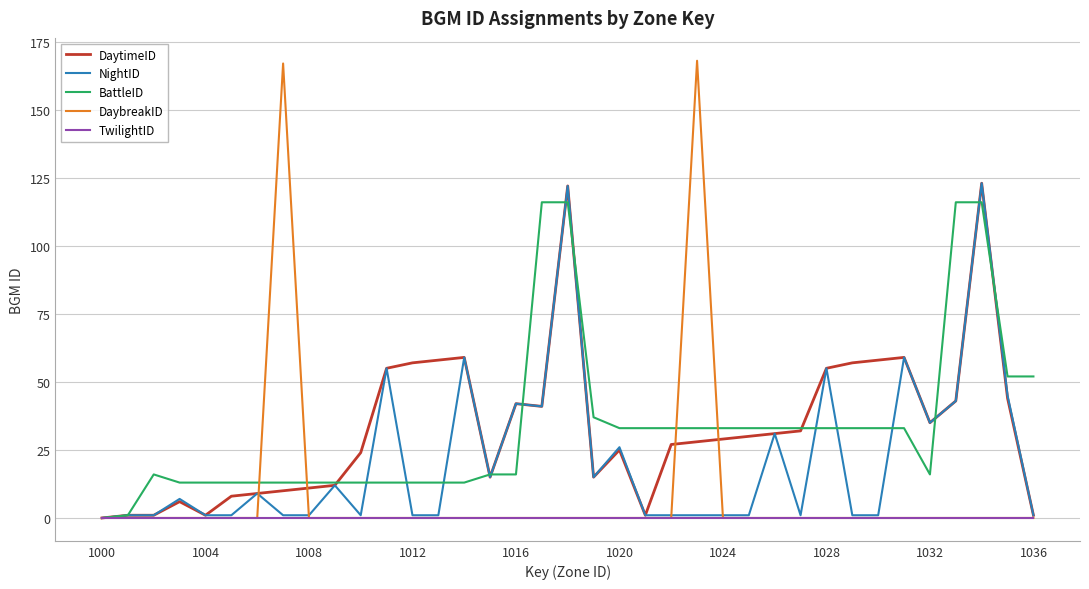

What are all the series names shown in the legend?

DaytimeID, NightID, BattleID, DaybreakID, TwilightID